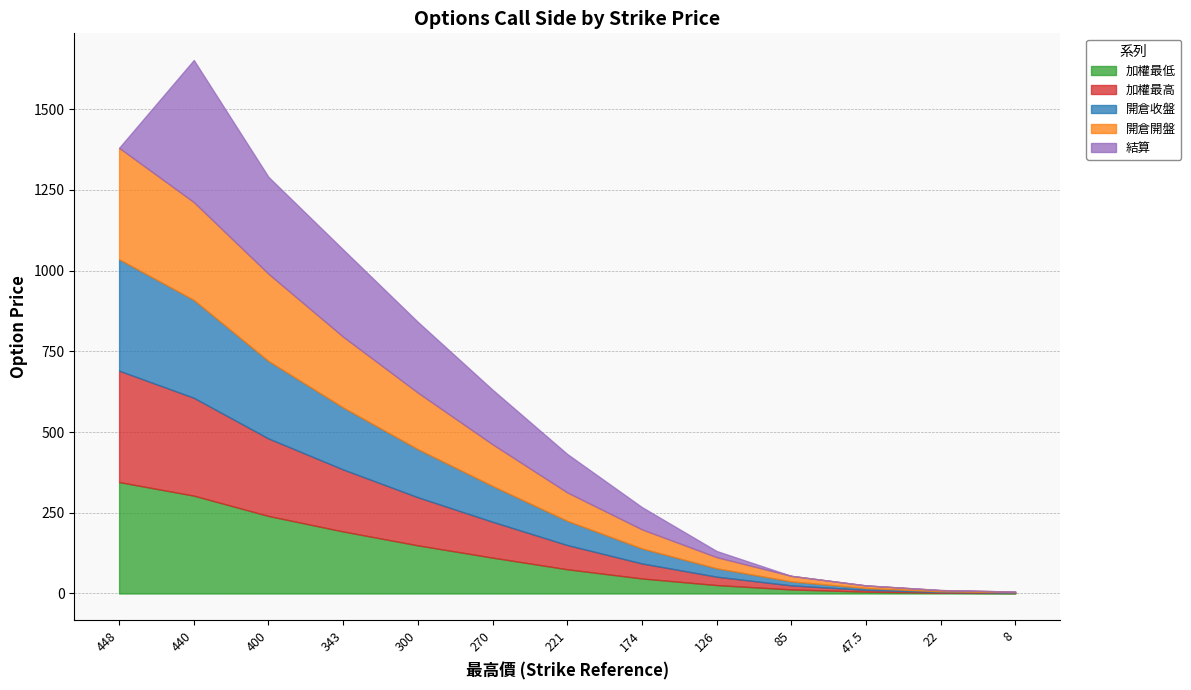

How many data points in 加權最高 are less than 75?

6